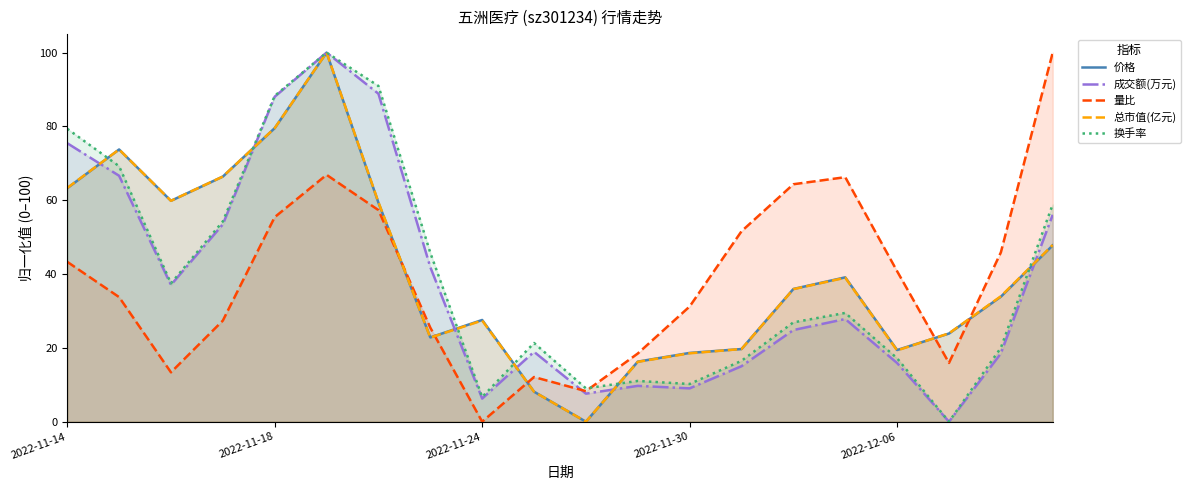

Is it true that 价格 equals 27.1 at 2022-12-06?

False